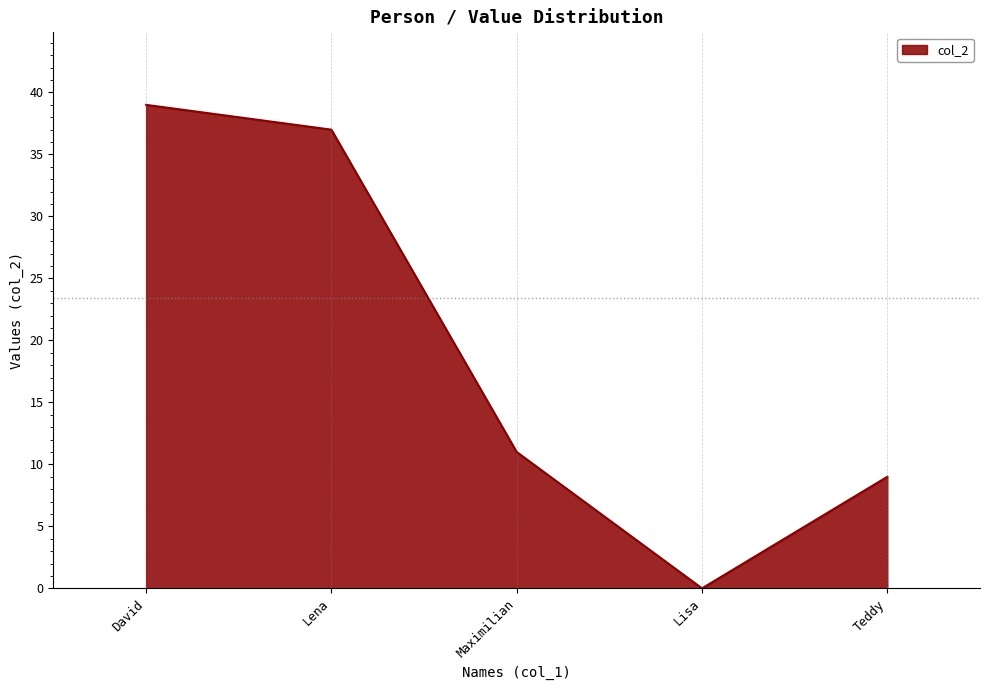

What is the average value?

19